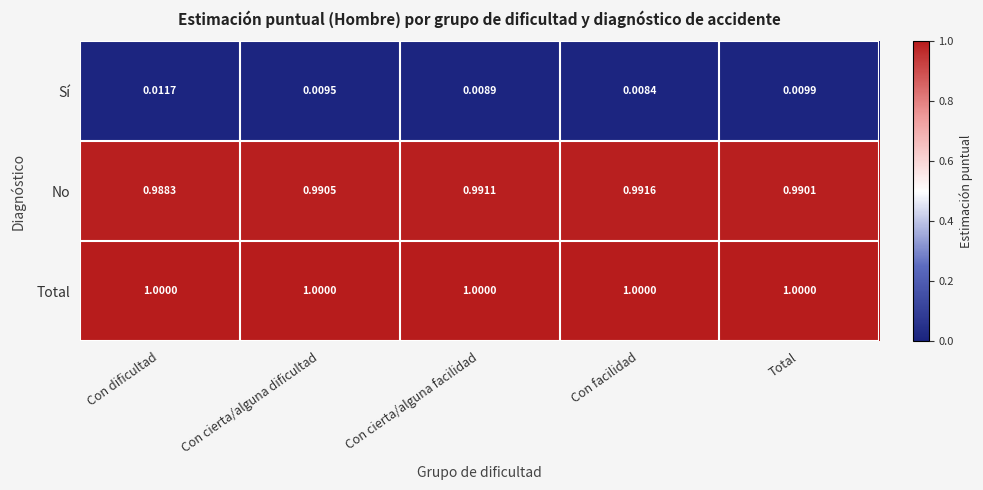

What is the total value across all series at Con facilidad?

2.0